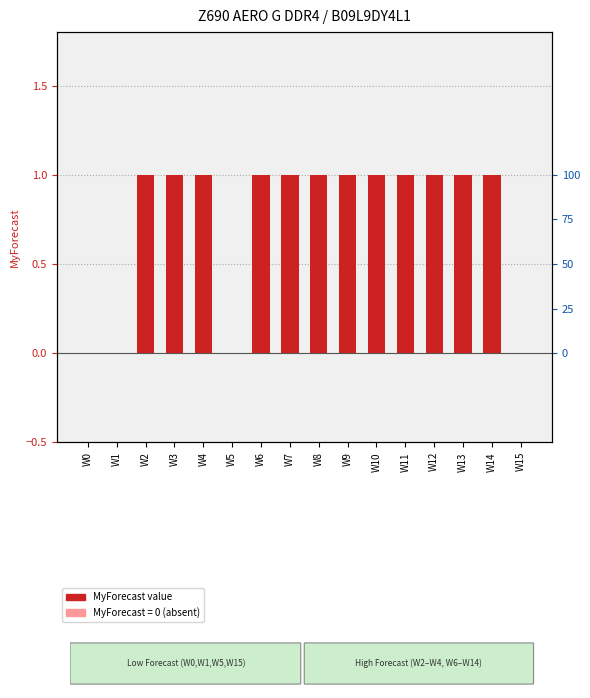

Count the values in the range 1 to 2.

12